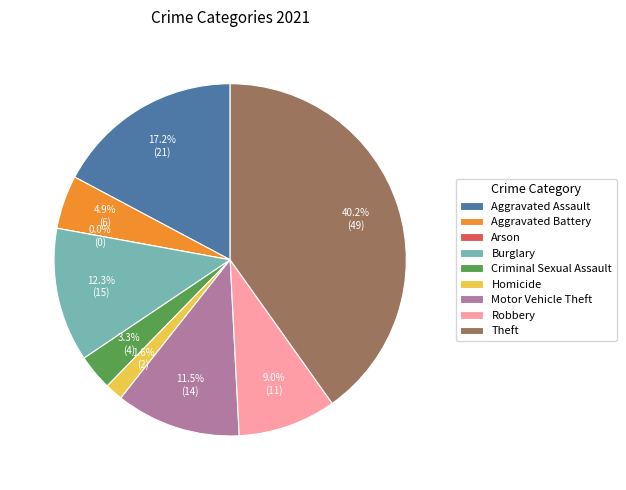

What is the largest slice in the pie chart?

Theft